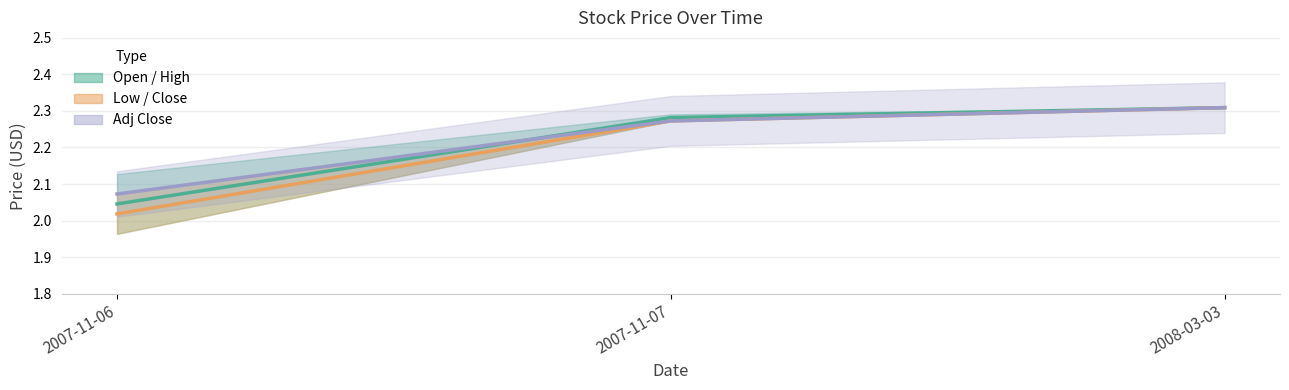

Reading left to right, list all the values displayed in this chart.

Open: 2.0	2.3	2.3
Low: 2.0	2.3	2.3
Adj Close: 2.1	2.3	2.3